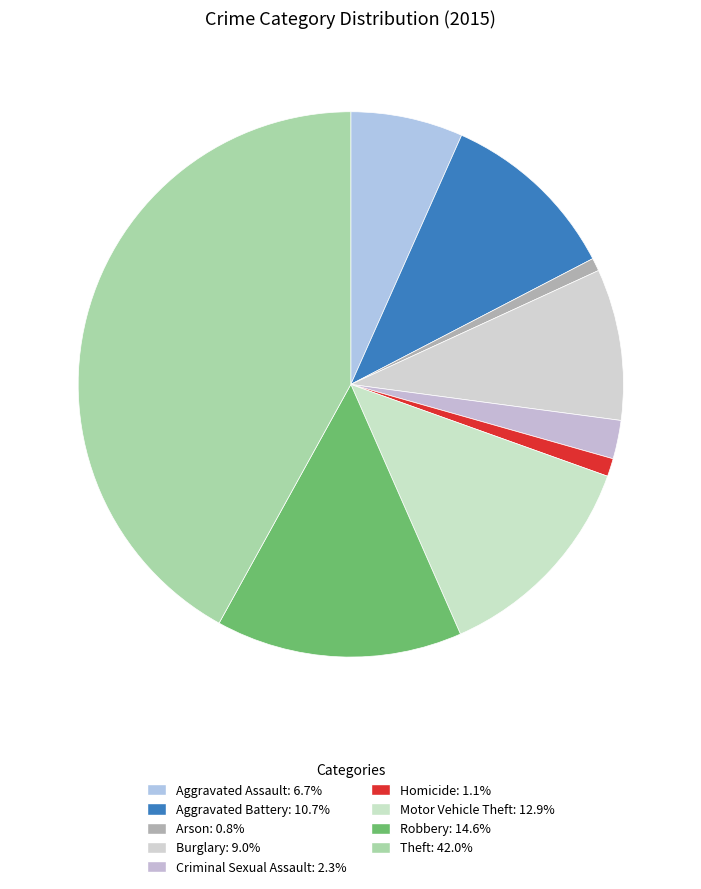

Does any single category account for the majority?

No